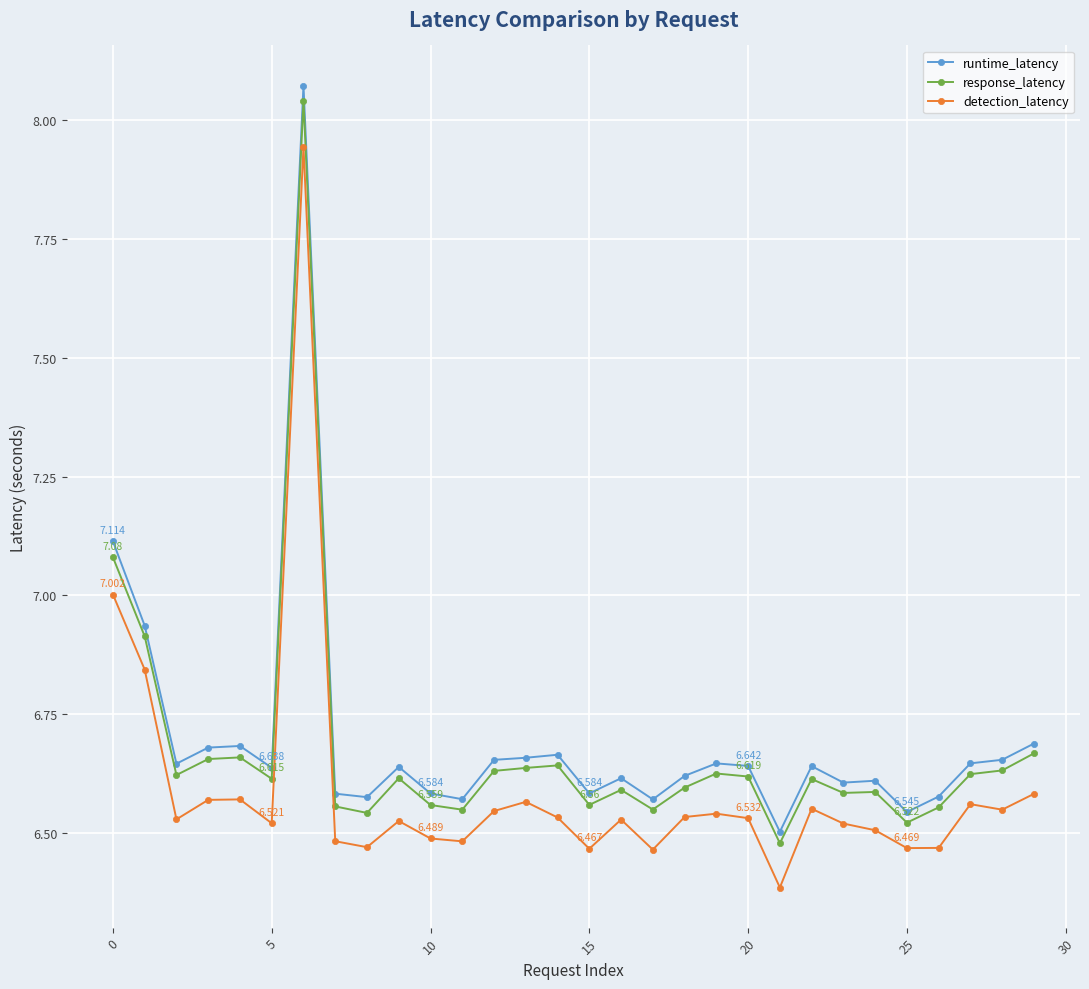

True or false: runtime_latency and response_latency cross at least once.

False